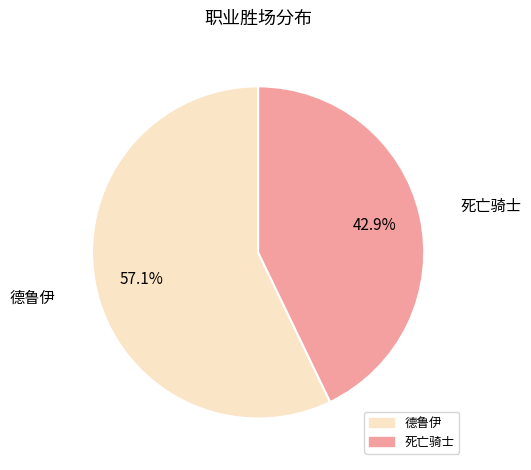

Is it true that 德鲁伊 is 67% of the pie?

False